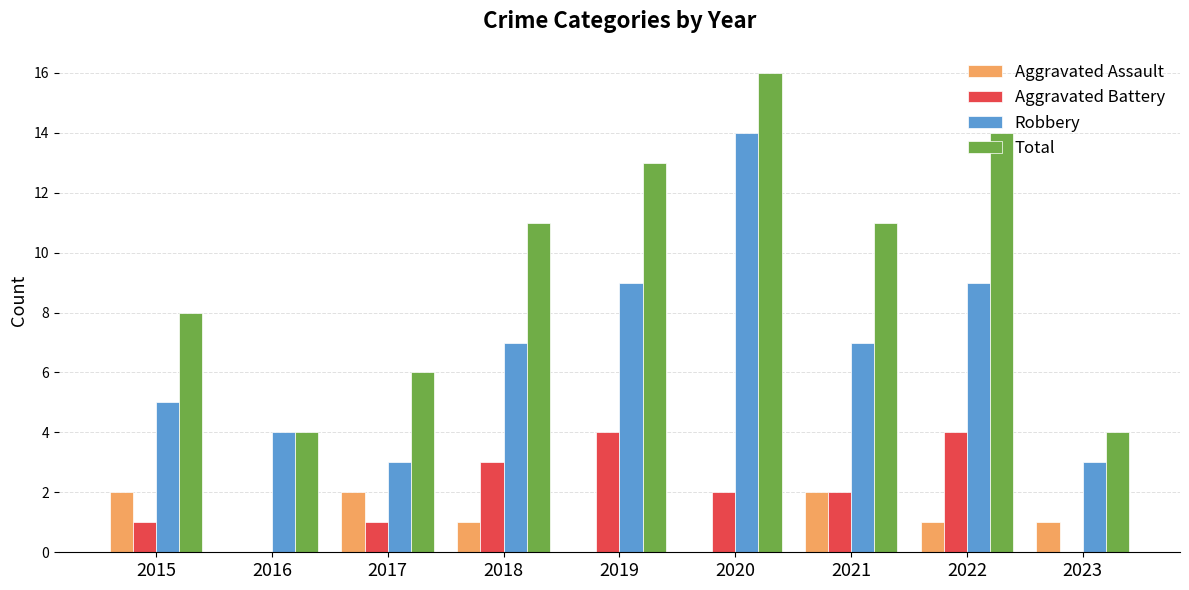

What is the average value of the Total series?

10